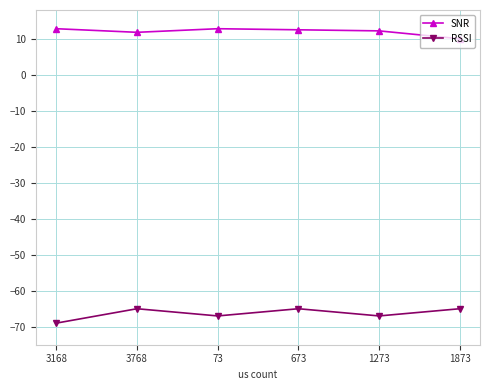

At which category does RSSI reach its first local valley?

73